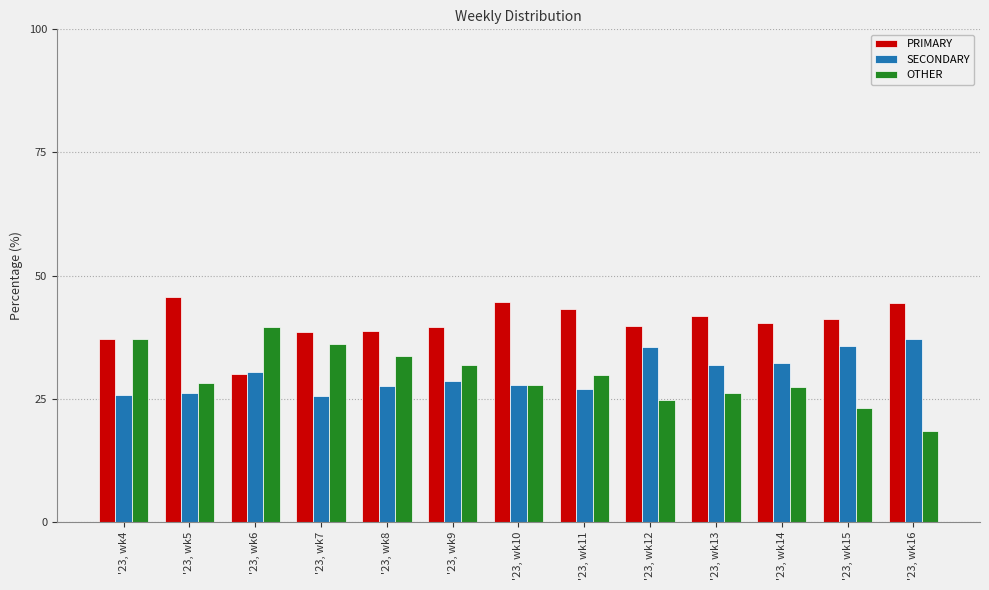

What is the spread (max minus min) of values at '23, wk12?

15.1